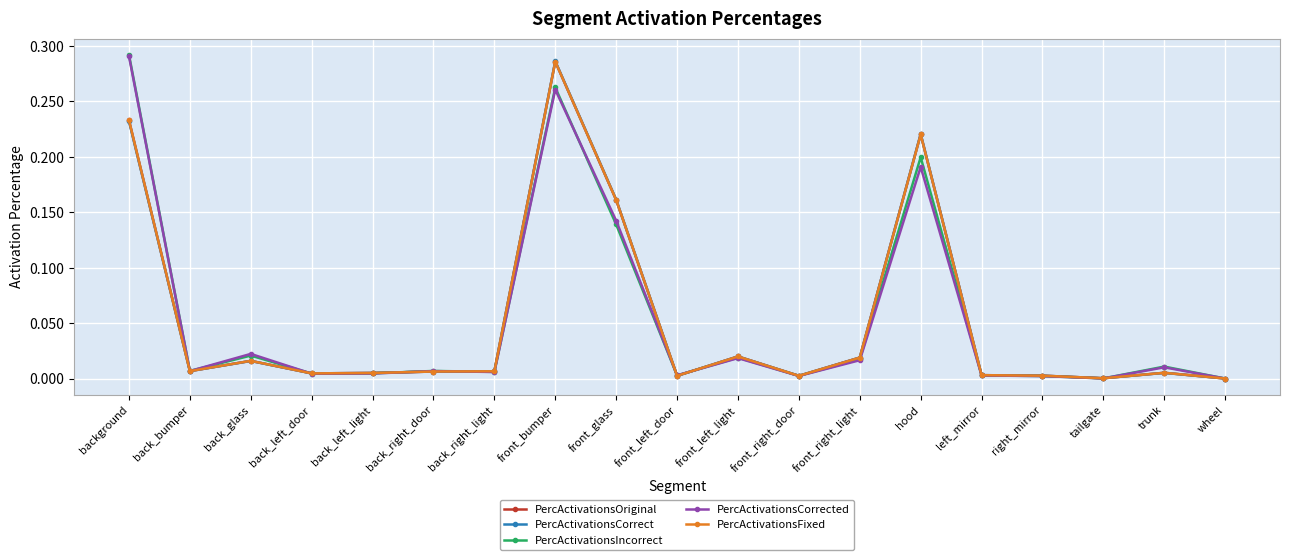

The PercActivationsCorrected series shows 0.0 at tailgate. True or false?

True